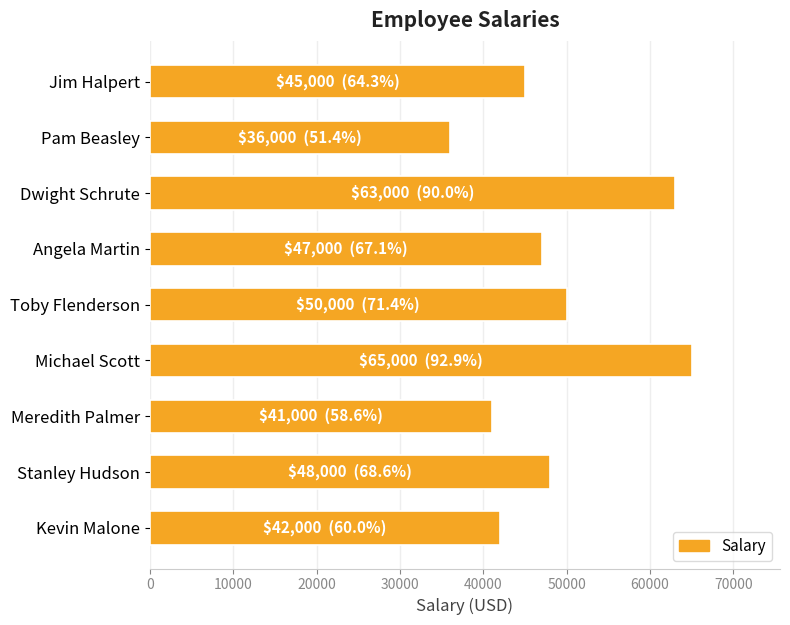

What is the maximum value shown in the chart?

65000